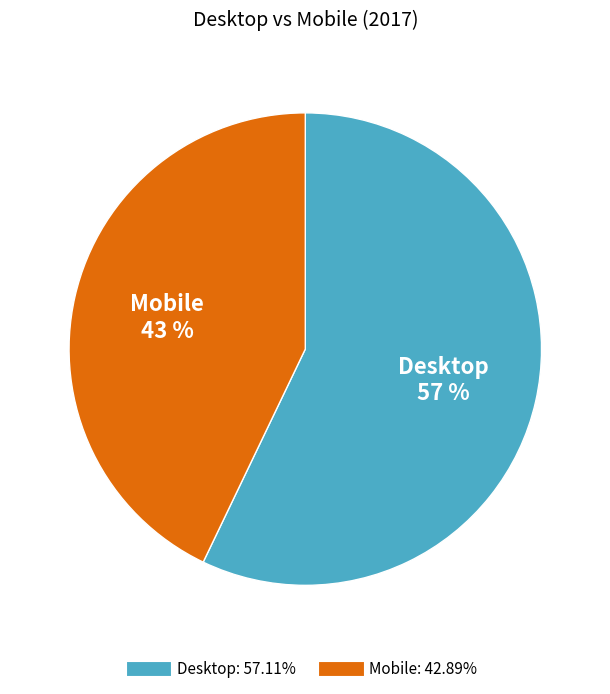

What is the smallest slice in the pie chart?

Mobile